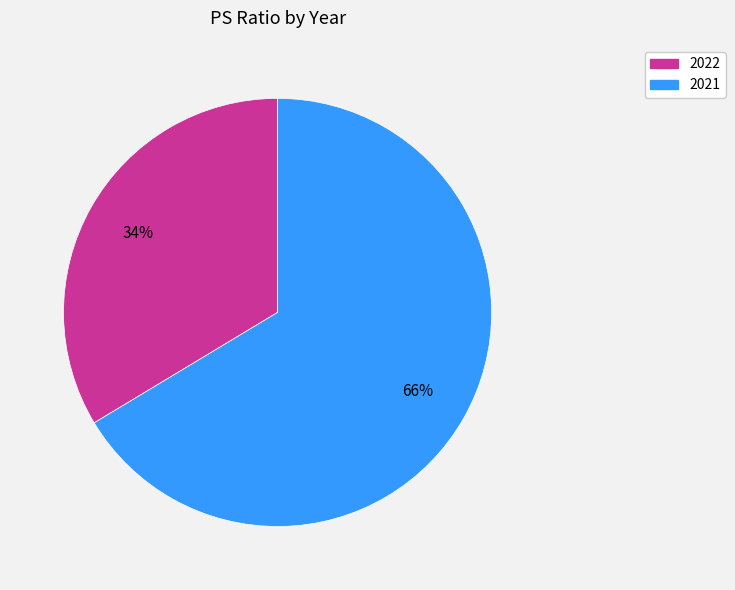

To the nearest percent, what is the average slice percentage?

50%